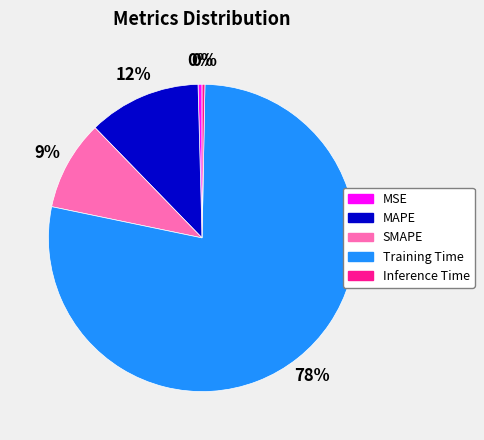

Combined, do MAPE and MSE account for over 50%?

No